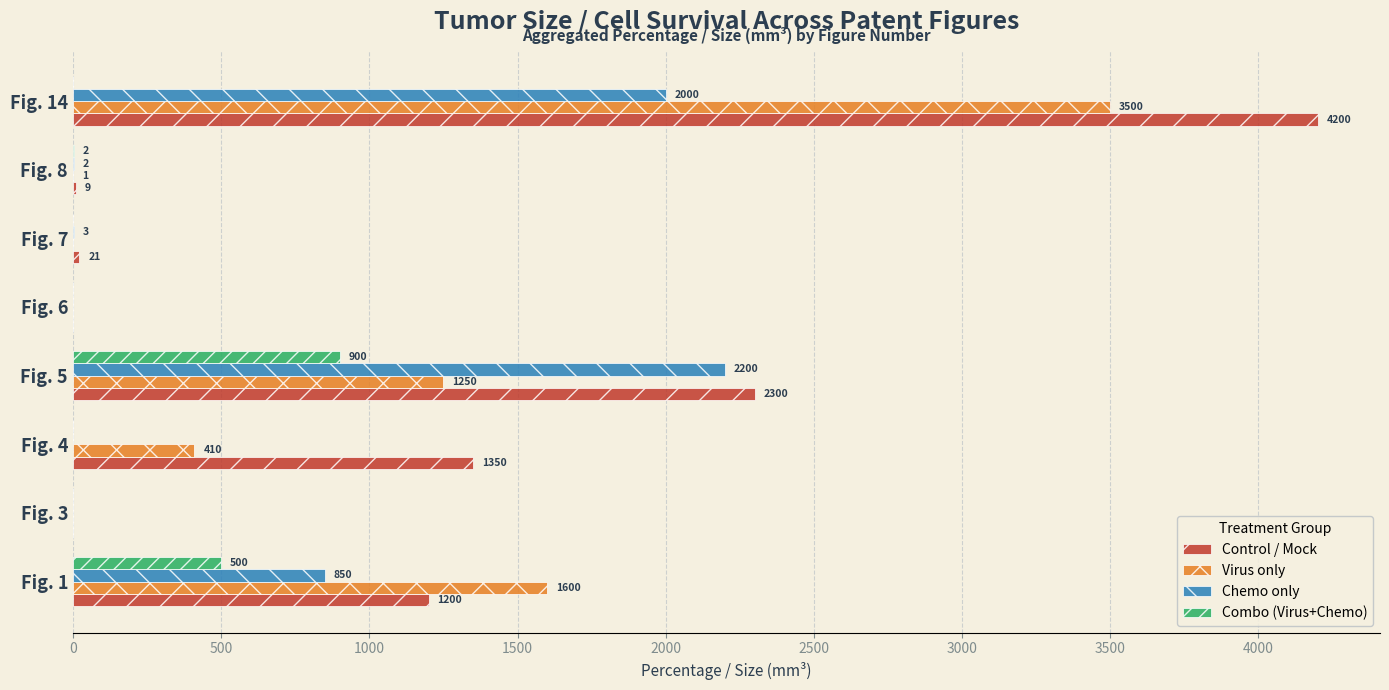

Where is Combo (Virus+Chemo) nearest to the value 450?

Fig. 1